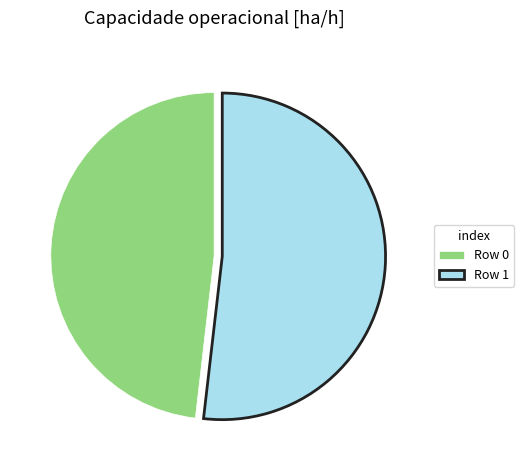

Rank the categories by value from lowest to highest.

Row 0, Row 1